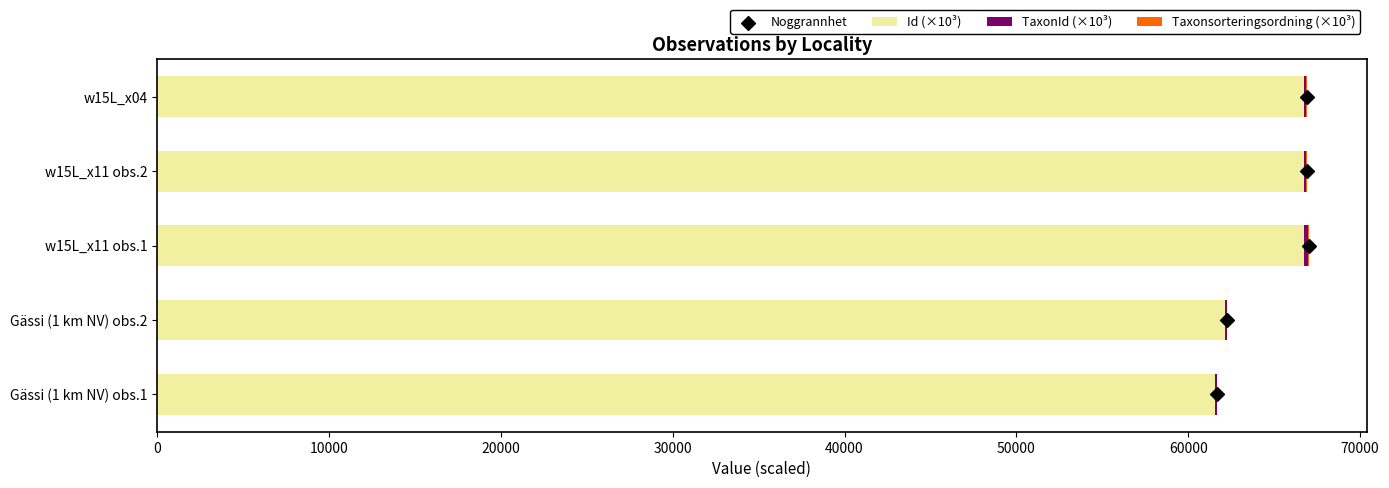

Which series has the widest spread of Y values?

Id (×10³)